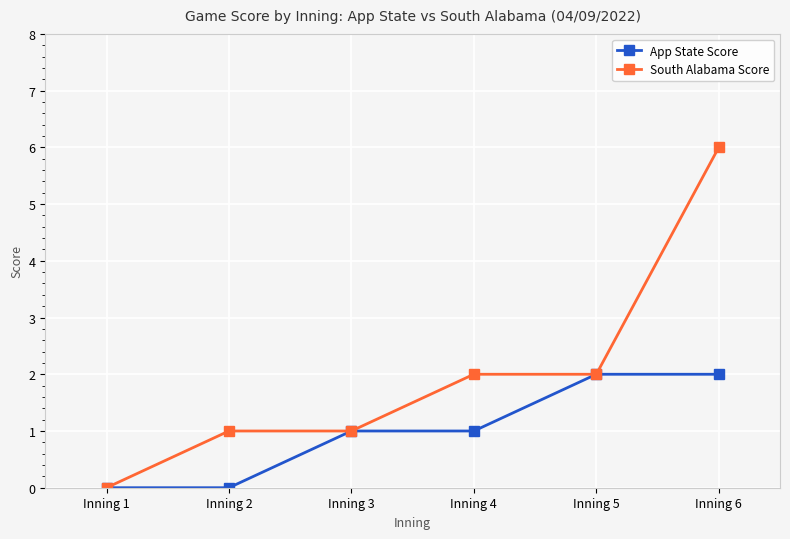

Reading left to right, extract all data points from this chart.

App State Score: Inning 1=0	Inning 2=0	Inning 3=1	Inning 4=1	Inning 5=2	Inning 6=2
South Alabama Score: Inning 1=0	Inning 2=1	Inning 3=1	Inning 4=2	Inning 5=2	Inning 6=6